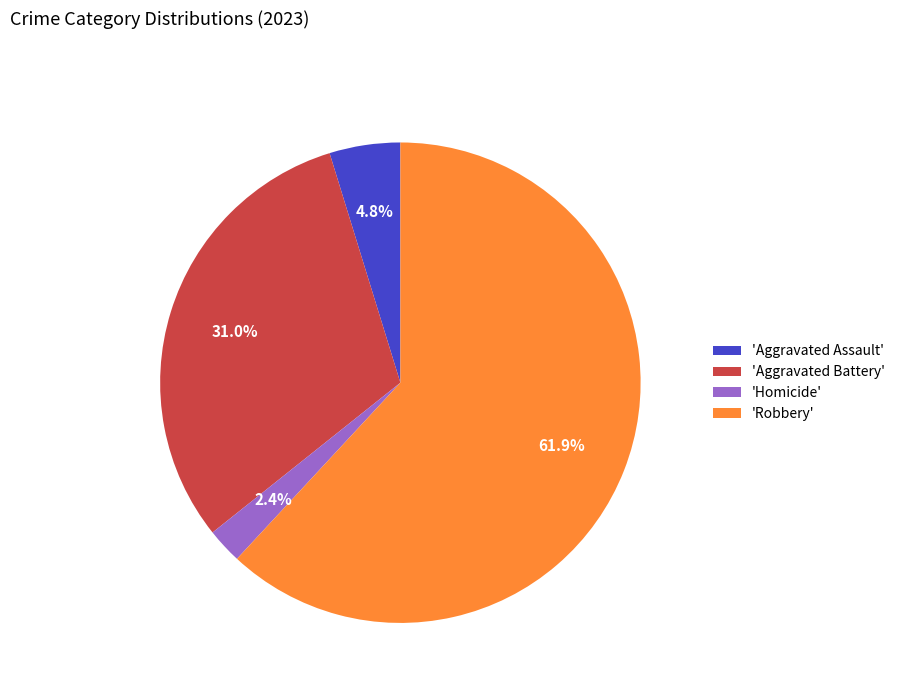

Is 'Aggravated Battery' the majority of the pie?

No